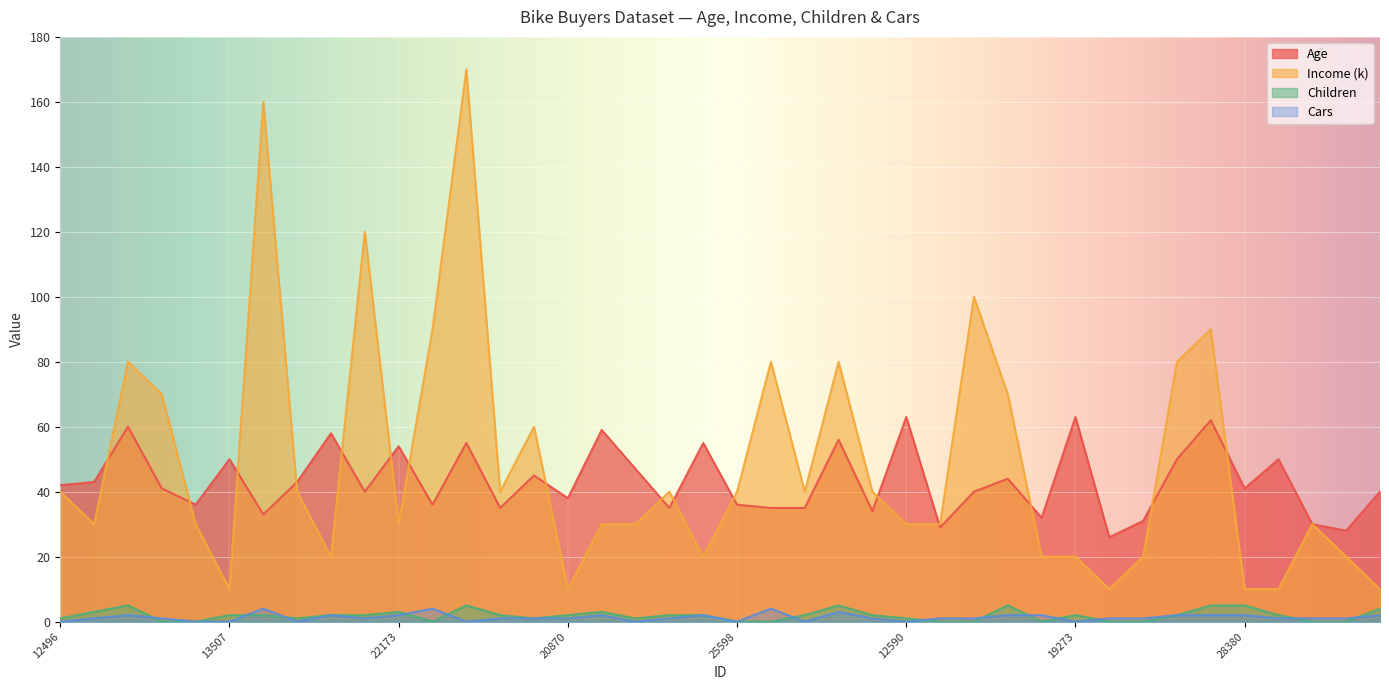

Reading left to right, transcribe all the data shown in this chart.

Age: 42	43	60	41	36	50	33	43	58	40	54	36	55	35	45	38	59	47	35	55	36	35	35	56	34	63	29	40	44	32	63	26	31	50	62	41	50	30	28	40
Income (k): 40	30	80	70	30	10	160	40	20	120	30	90	170	40	60	10	30	30	40	20	40	80	40	80	40	30	30	100	70	20	20	10	20	80	90	10	10	30	20	10
Children: 1	3	5	0	0	2	2	1	2	2	3	0	5	2	1	2	3	1	2	2	0	0	2	5	2	1	0	0	5	0	2	0	0	2	5	5	2	0	0	4
Cars: 0	1	2	1	0	0	4	0	2	1	2	4	0	1	1	1	2	0	1	2	0	4	0	3	1	0	1	1	2	2	0	1	1	2	2	2	1	1	1	2